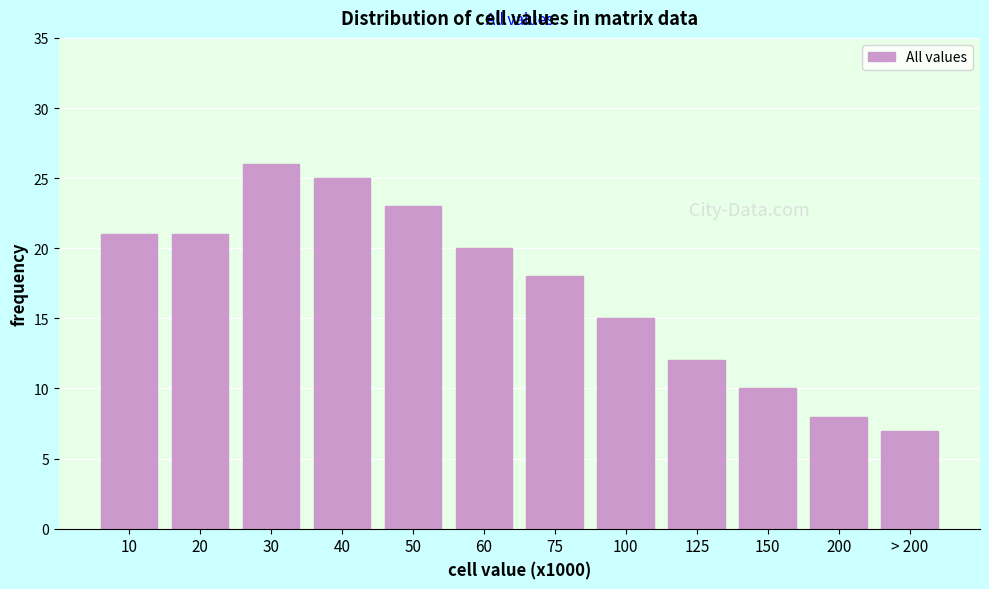

Reading left to right, list all the values displayed in this chart.

21	21	26	25	23	20	18	15	12	10	8	7